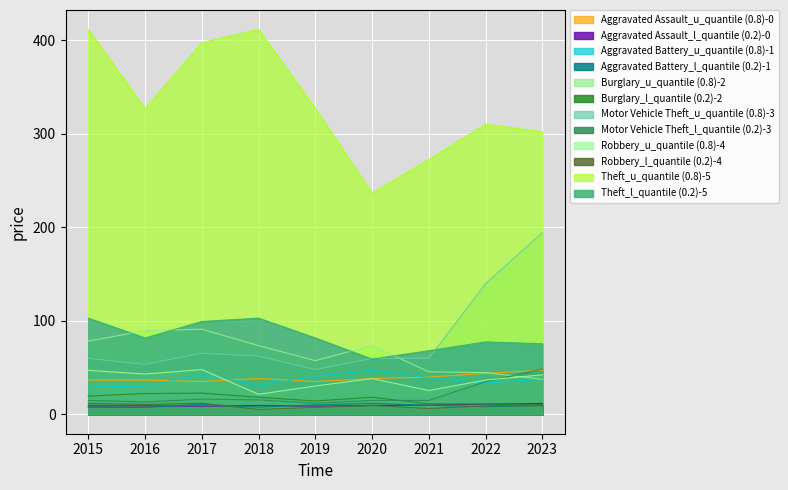

Rank the categories by Theft value from lowest to highest.

2020, 2021, 2023, 2022, 2016, 2019, 2017, 2015, 2018